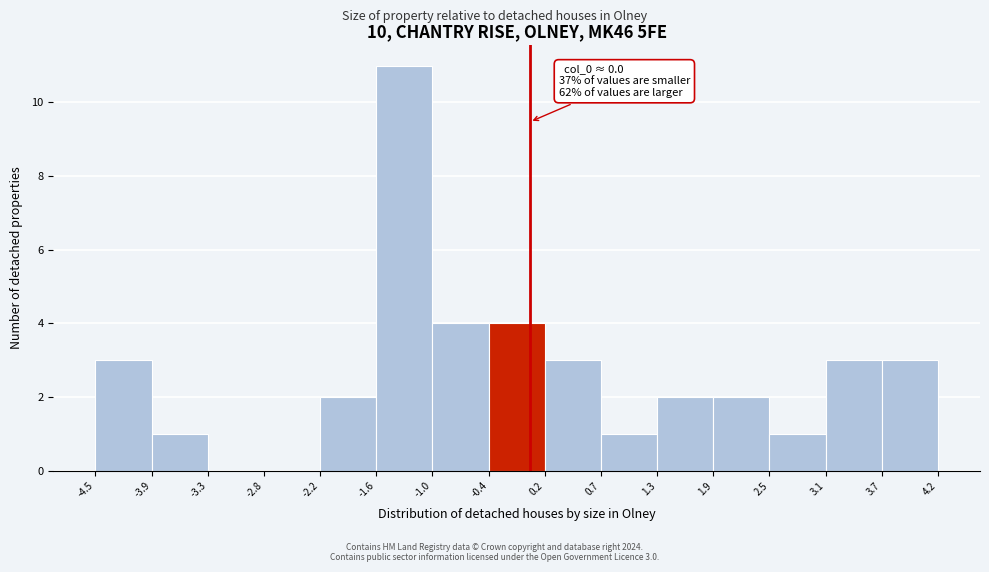

Over which range of the x-axis is the bar tallest?

-1.6 to -1.0